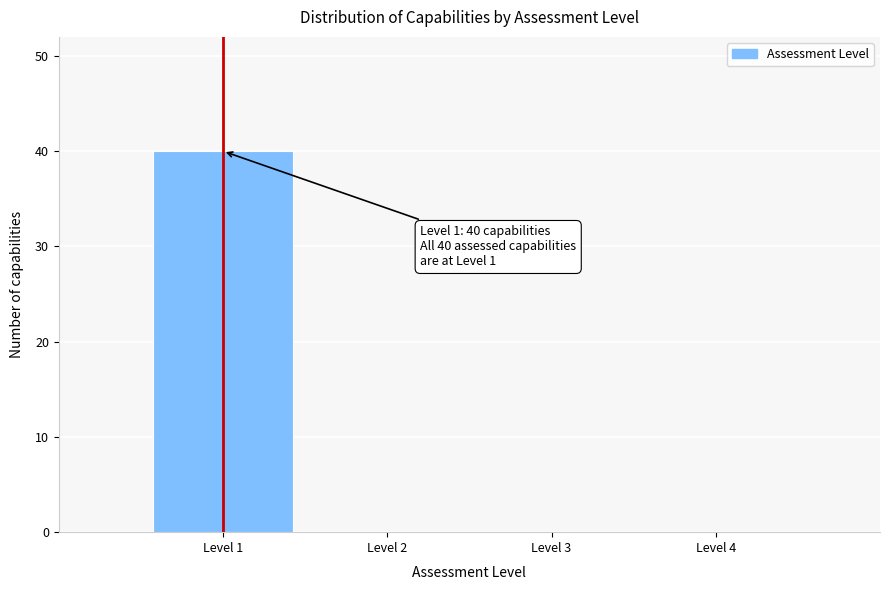

Over which range of the x-axis is the bar tallest?

0.5 to 1.5